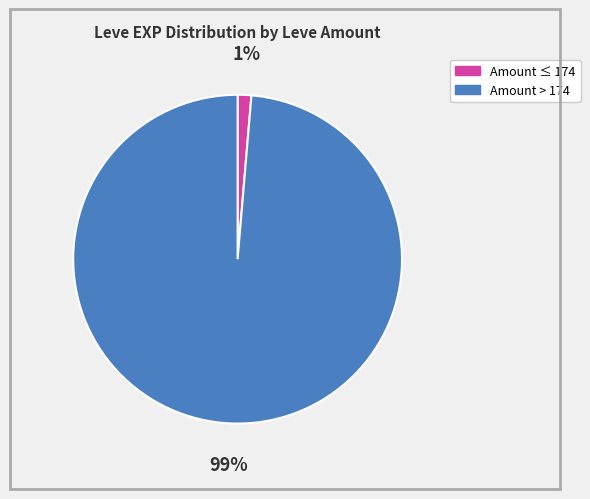

Is there any slice that represents more than half of the pie?

Yes